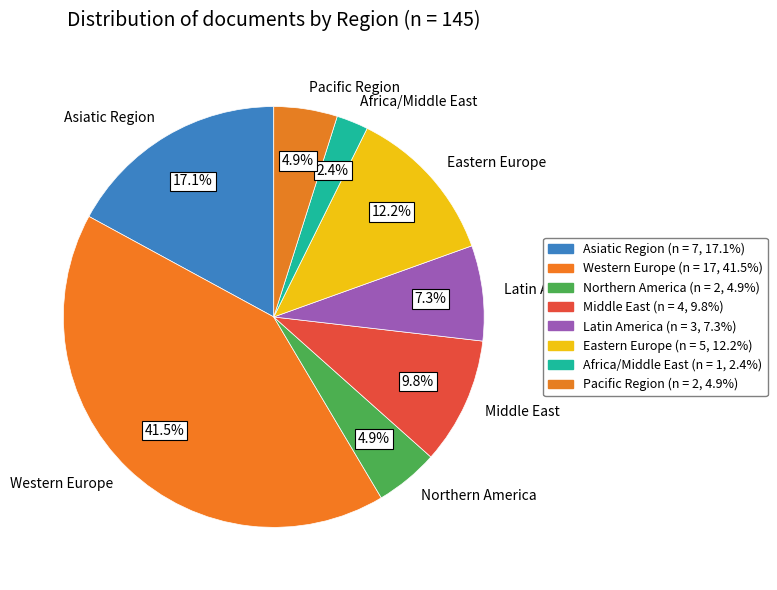

Between Middle East and Latin America, which is larger?

Middle East